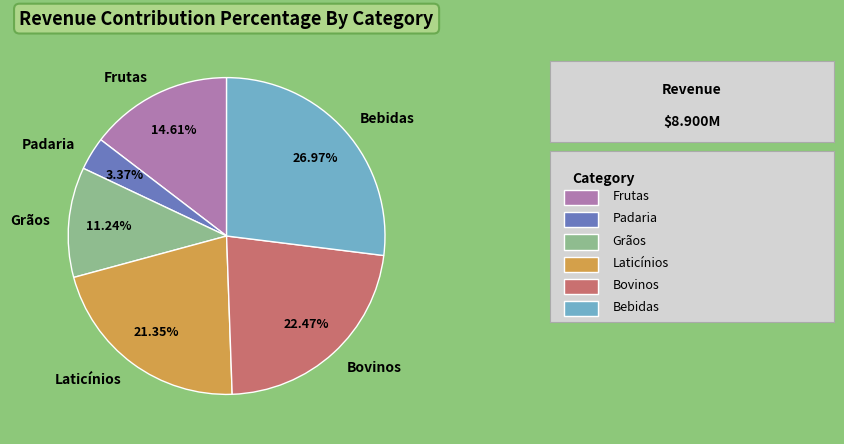

Is Padaria the majority of the pie?

No